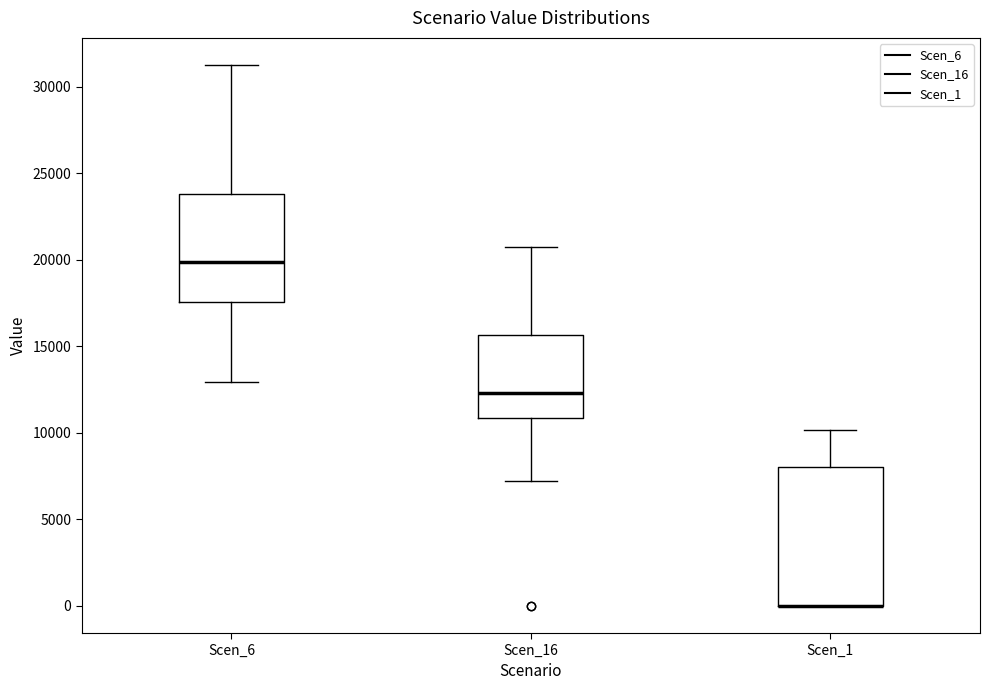

Reading left to right, transcribe this box plot: for each box, give where its median line is, the range the box spans, and where its two whiskers end, as read against the y-axis. The values are not printed on the chart, so give them approximately, as read against the axis.

Scen_6: median 20000, box 17500 to 24000, whiskers 13000 to 31500
Scen_16: median 12500, box 11000 to 15500, whiskers 7000 to 20500
Scen_1: median 0 (drawn on the box's lower edge), box 0 to 8000, whiskers 0 to 10000